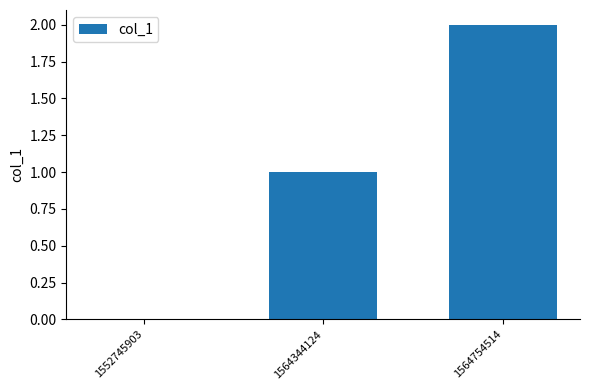

How many series are shown in this chart?

1